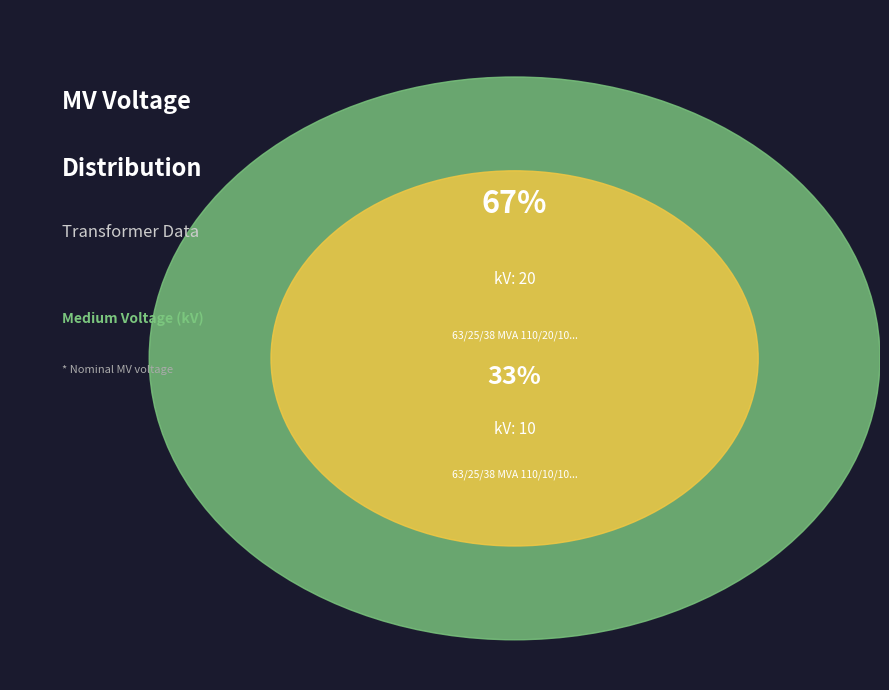

Rank the categories by value from highest to lowest.

63/25/38 MVA 110/20/10 kV, 63/25/38 MVA 110/10/10 kV